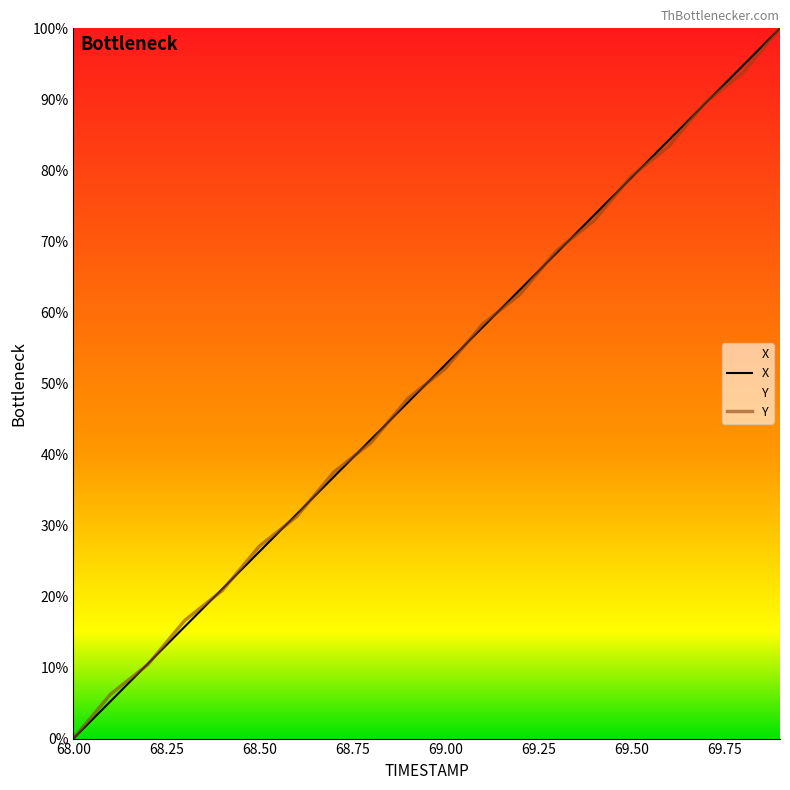

At how many categories does at least one series exceed 77?

5